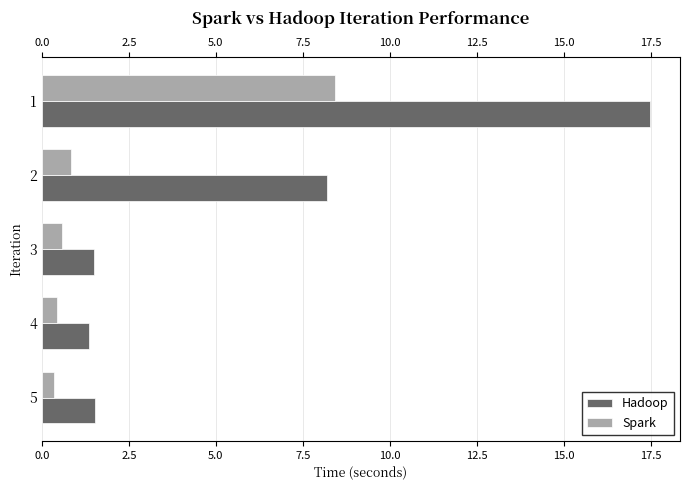

What is the spread (max minus min) of values at 4?

0.9